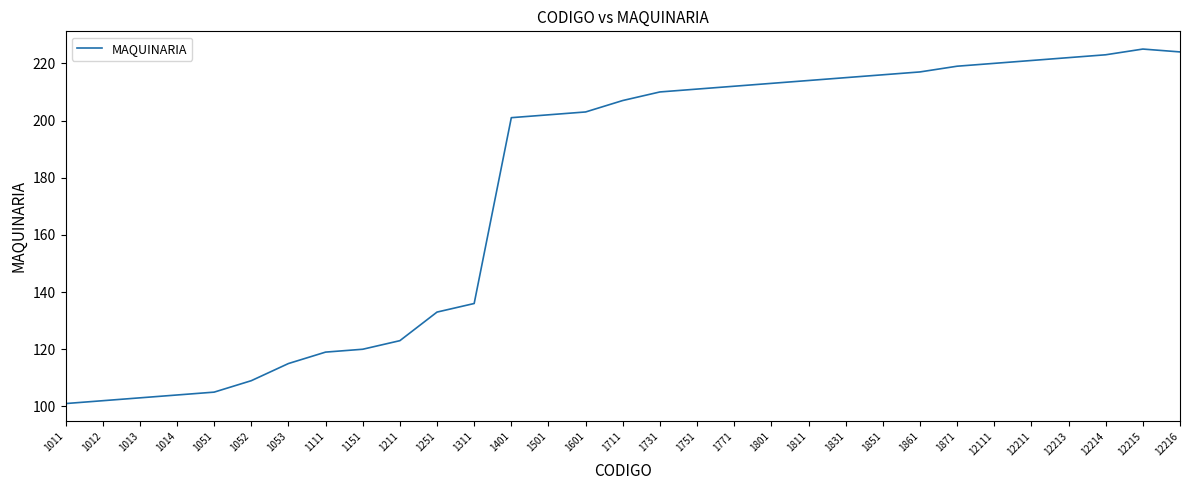

What is the approximate value at 1111, to the nearest 10?

120